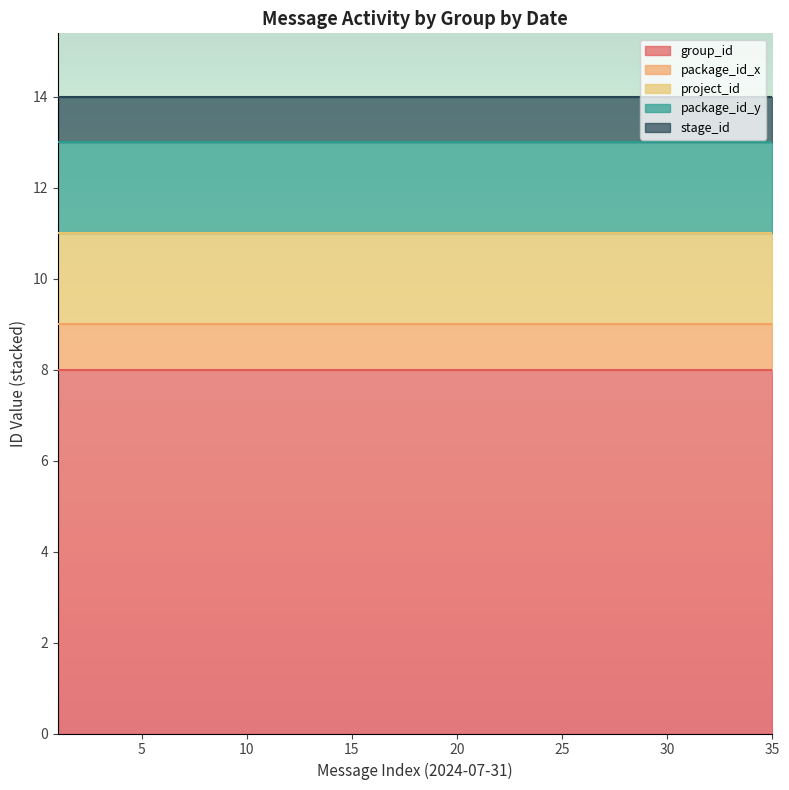

What is the value of the package_id_y point at the 27th from the left?

2